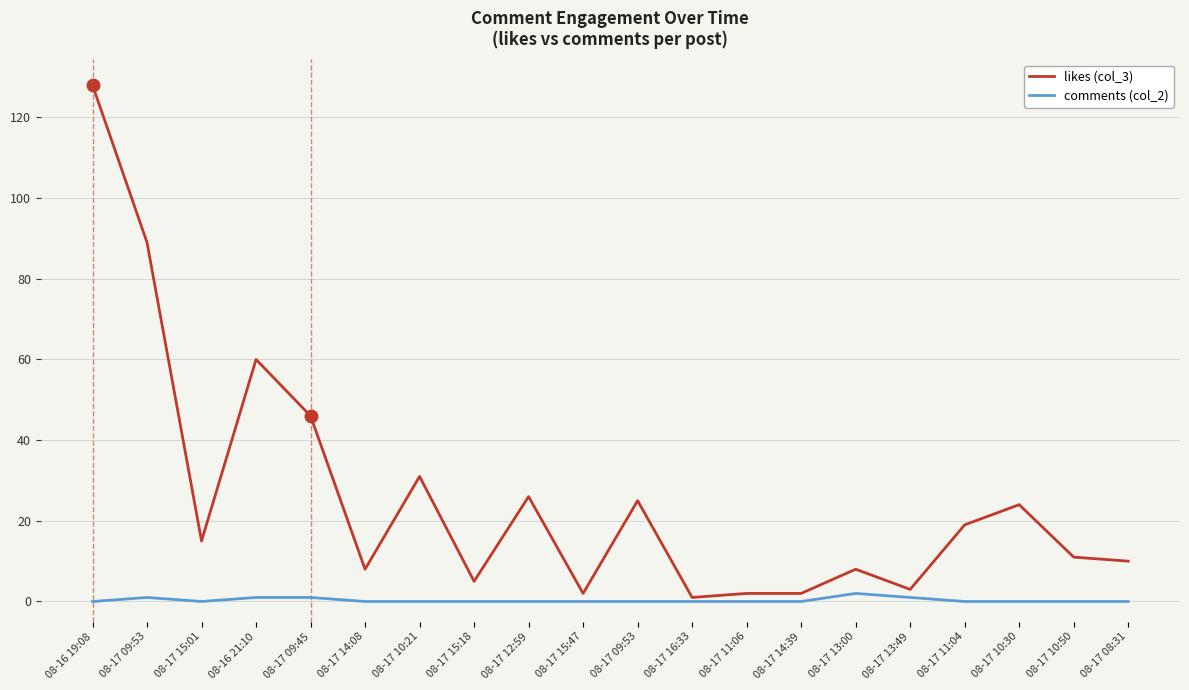

What is the label of the 17th point from the left?

08-17 11:04